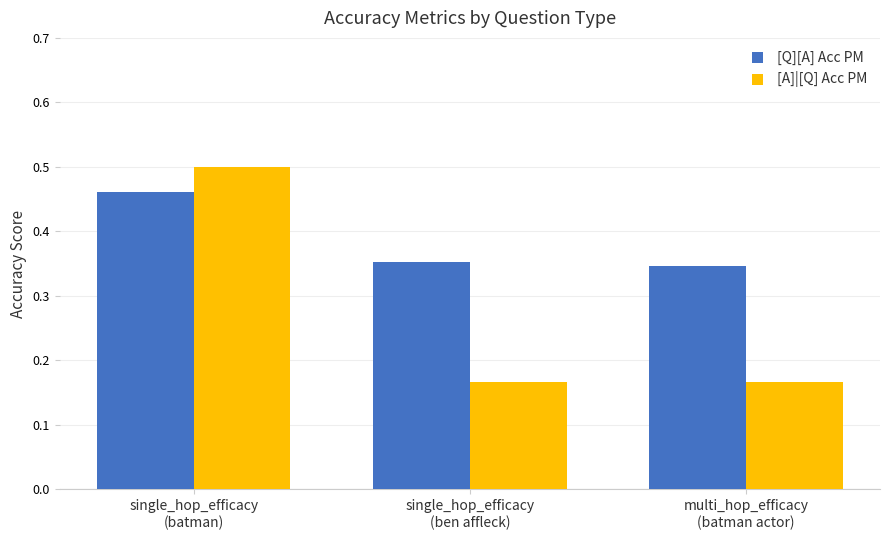

How many distinct data groups are displayed?

2